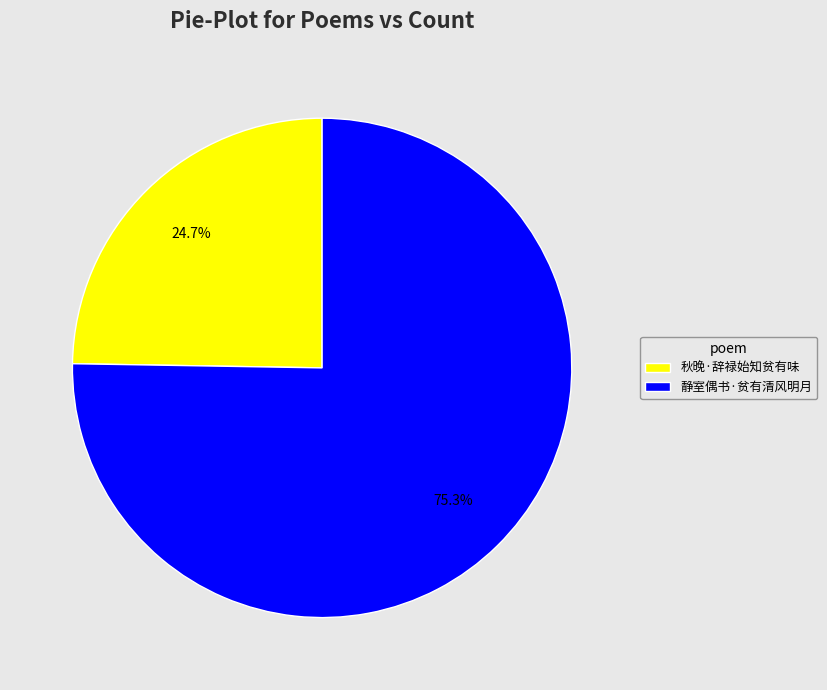

To the nearest percent, what is the combined percentage of 秋晚·辞禄始知贫有味 and 静室偶书·贫有清风明月?

100%